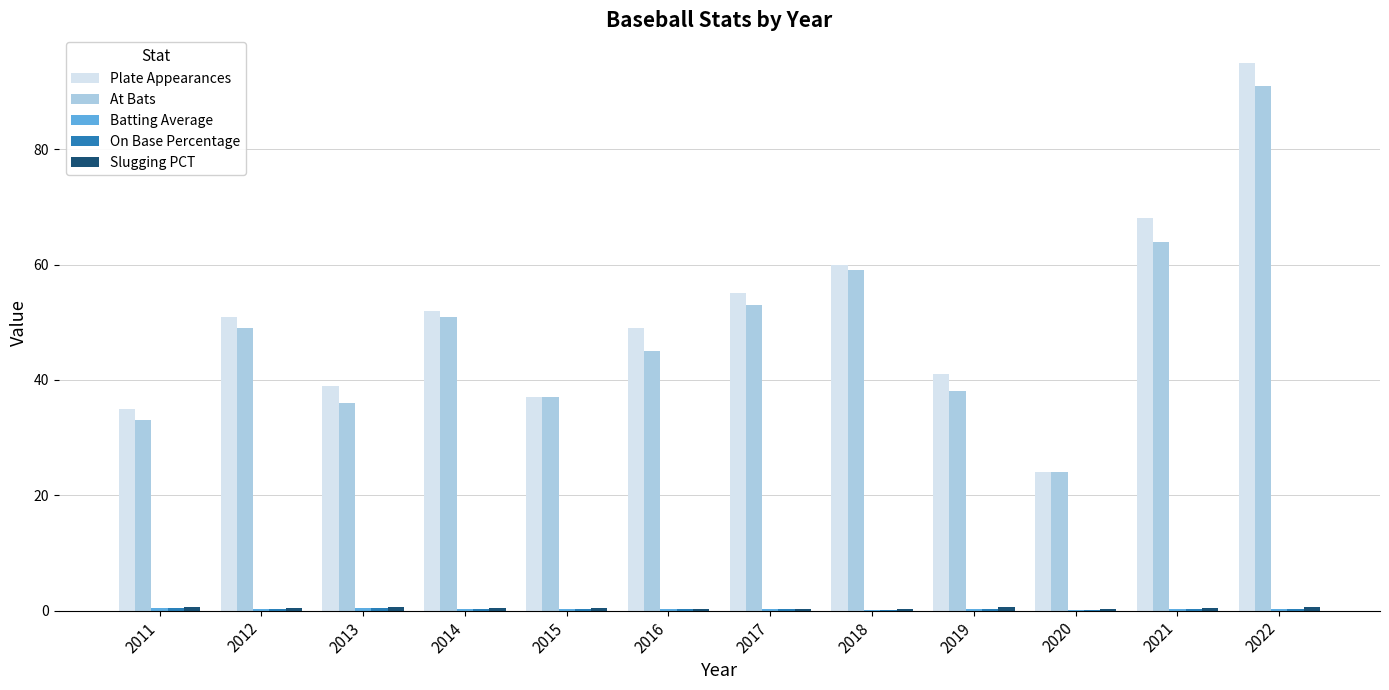

What is the maximum value shown in the chart?

95.0